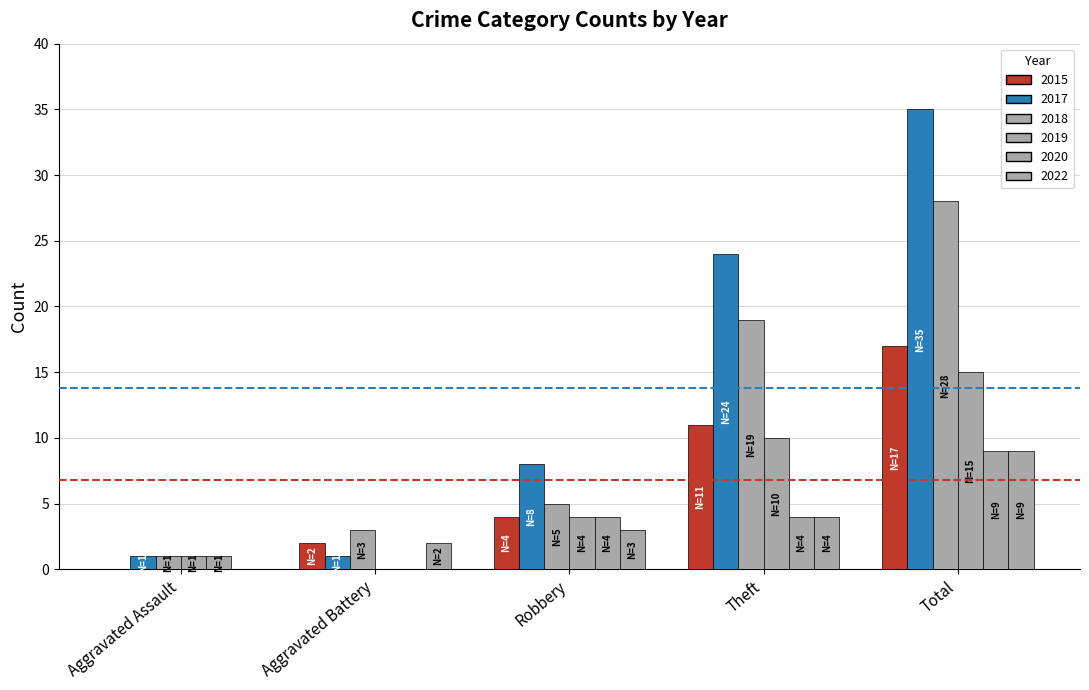

Count the number of categories in the chart.

5